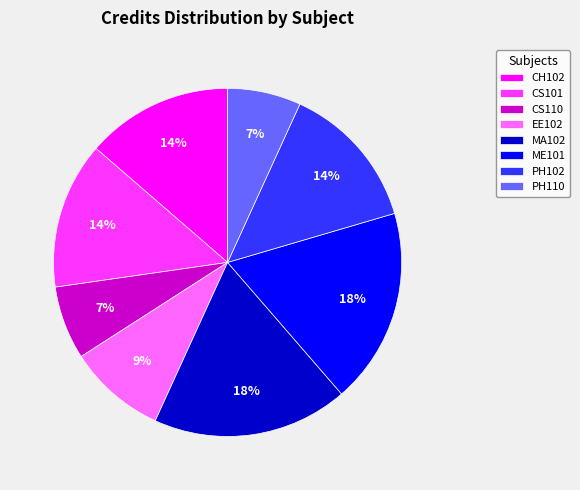

To the nearest percent, what is the combined percentage of PH102 and MA102?

32%